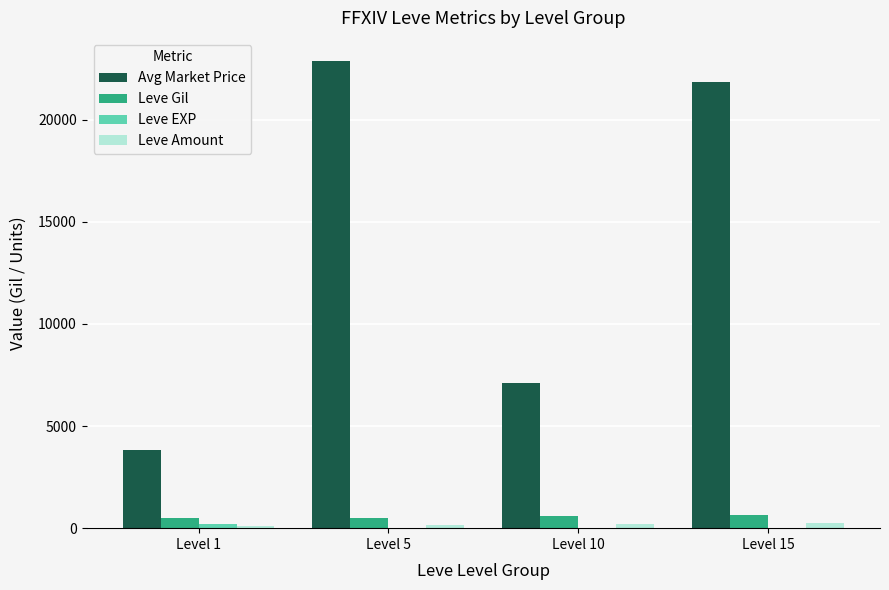

Is the value of Leve Gil at Level 5 greater than the value of Avg Market Price at Level 15?

No